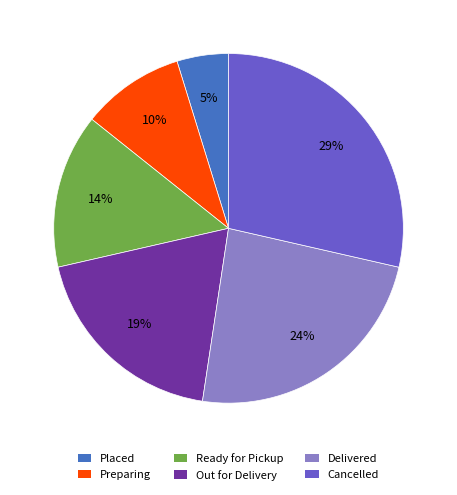

Combined, do Delivered and Placed account for over 50%?

No